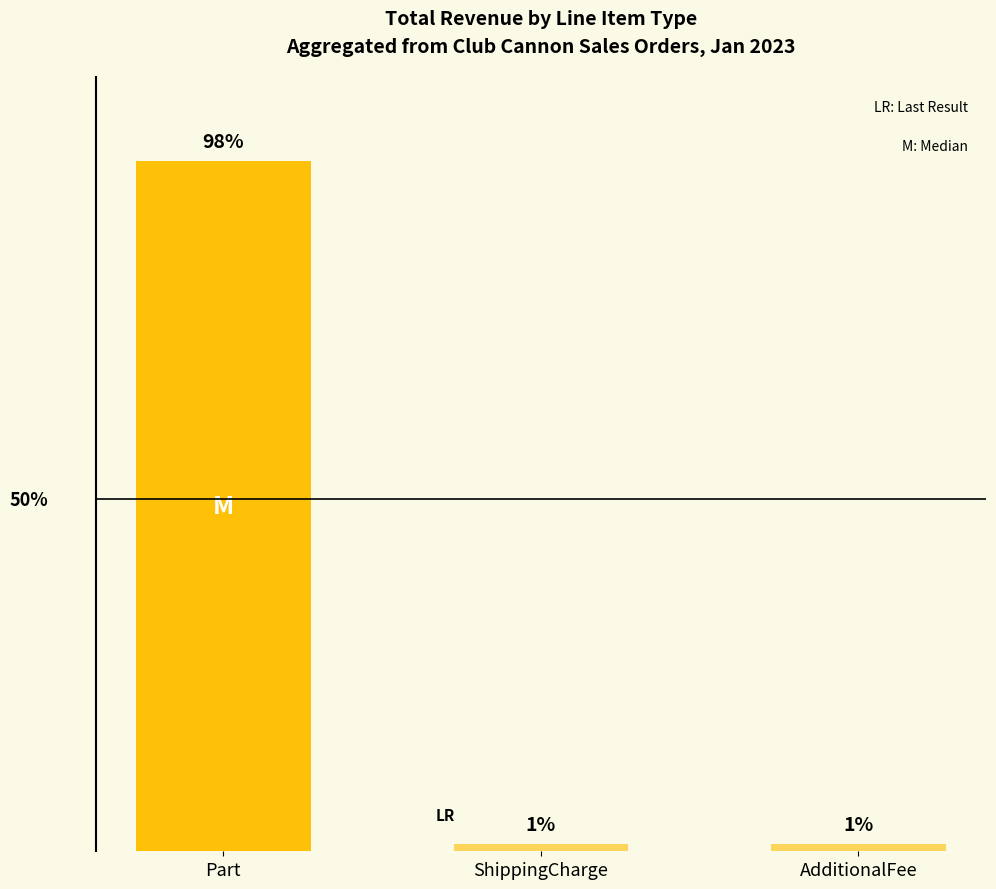

Which label corresponds to the largest value in the chart?

Part